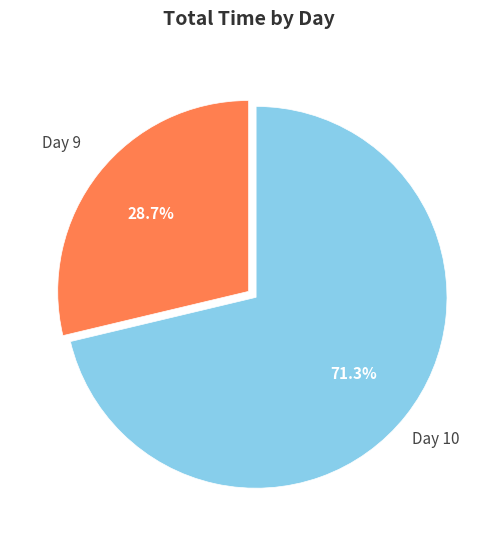

How many slices are in this pie chart?

2